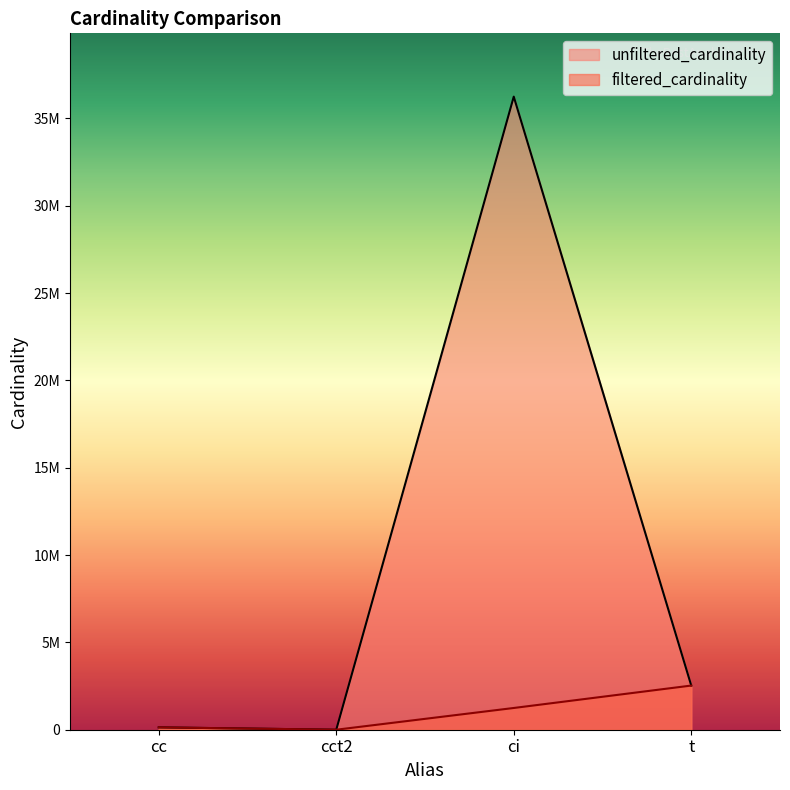

True or false: unfiltered_cardinality and filtered_cardinality intersect in this chart.

False